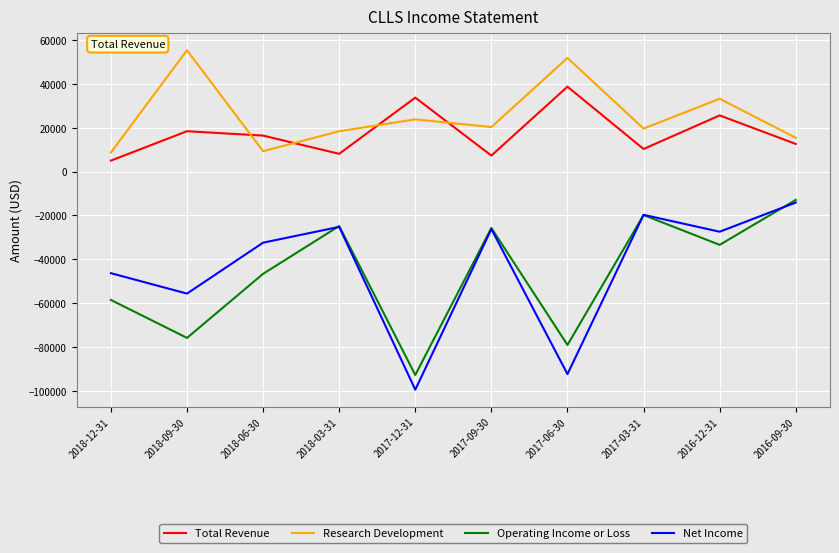

What is the difference between the highest and lowest values at 2017-09-30?

46500